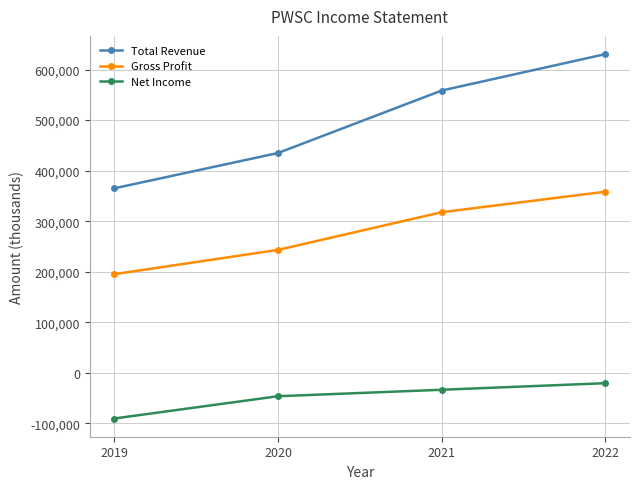

How many distinct data groups are displayed?

3